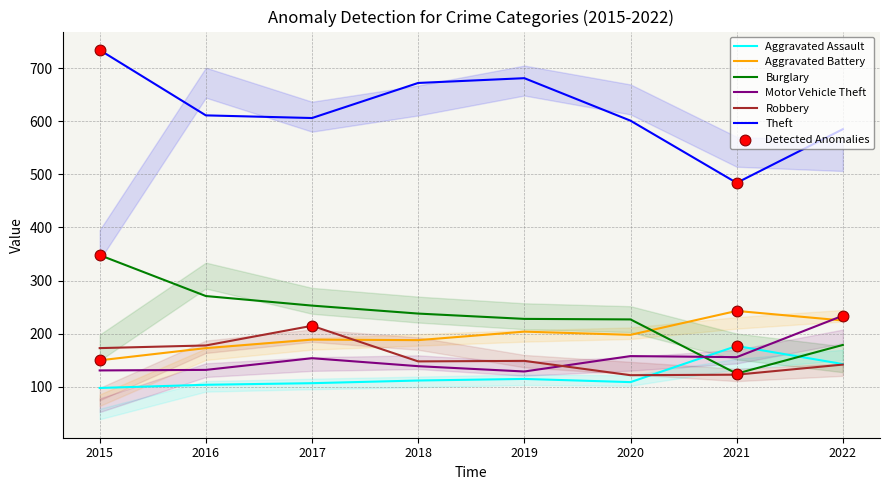

What is the total value across all series at 2015?

1634